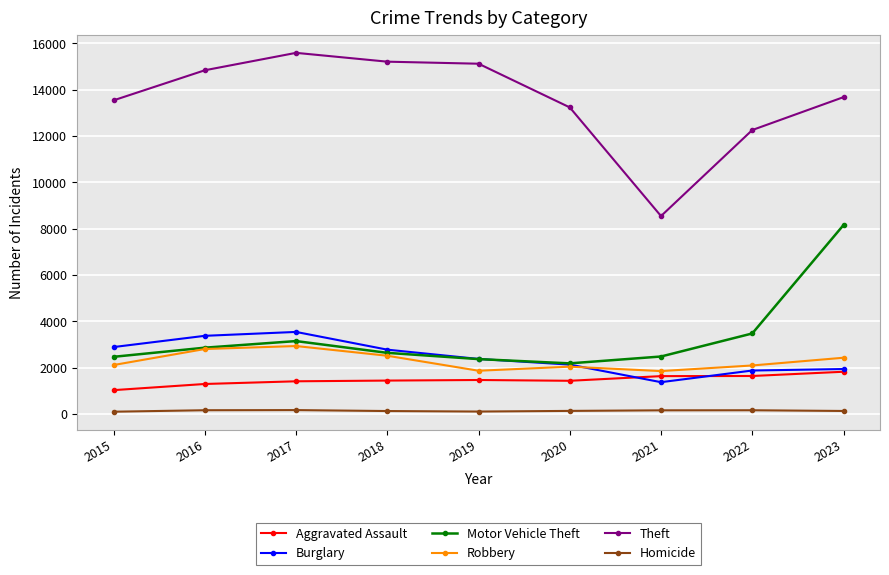

Which series has the widest spread of values?

Theft